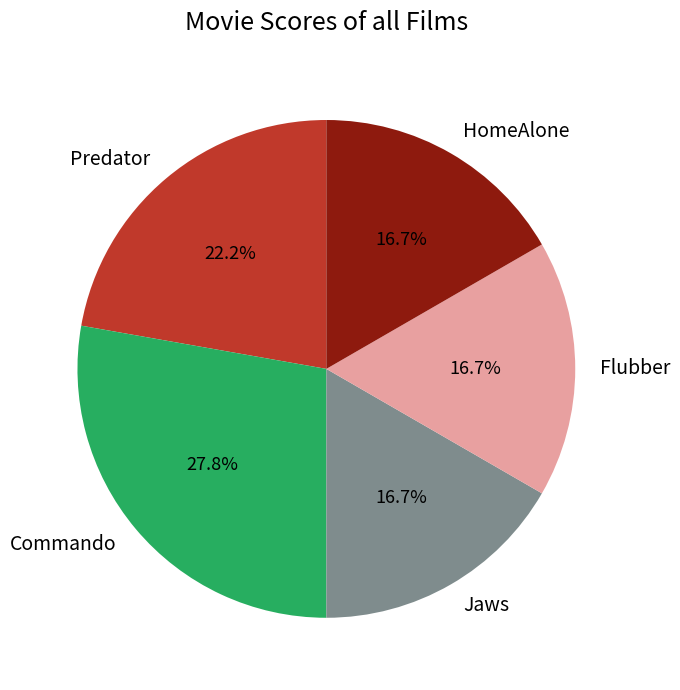

How many segments does this pie chart have?

5